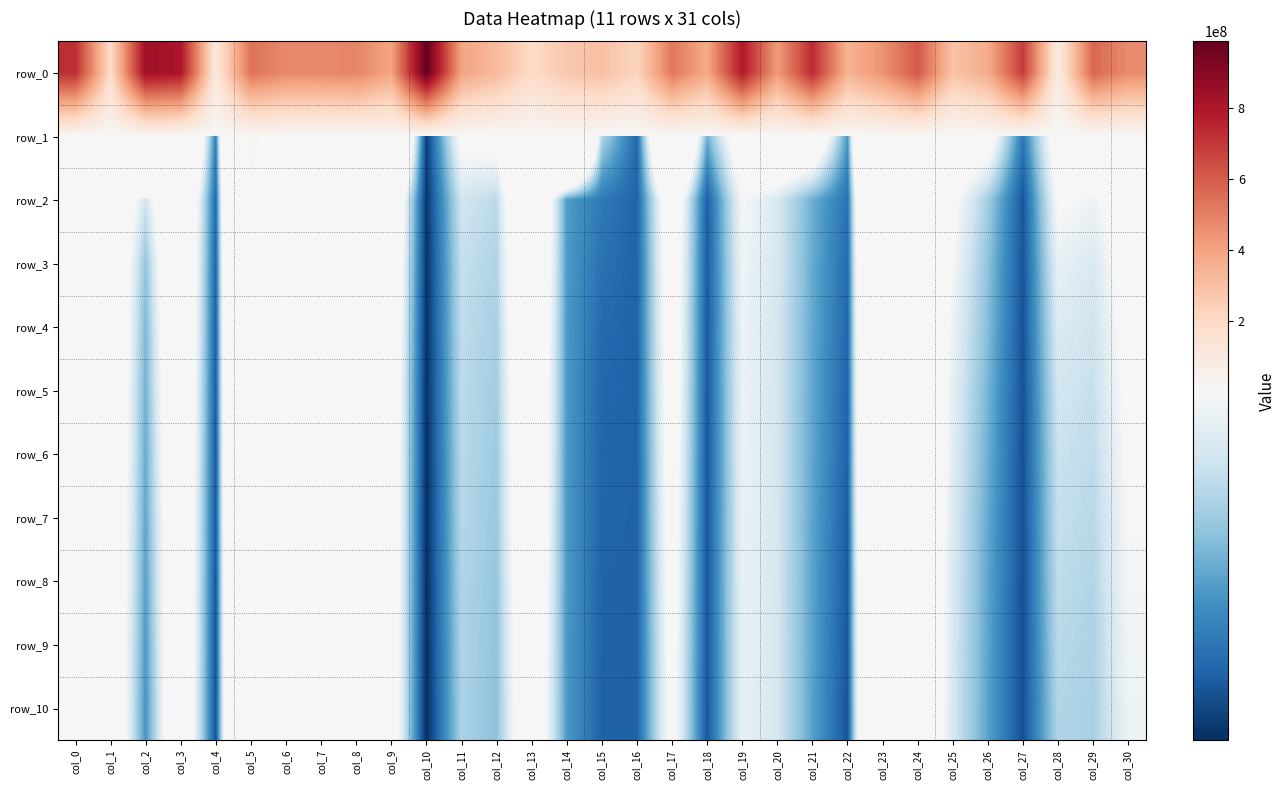

Reading right to left, what are all the values shown in this chart?

row_0: 464802387.8	571763735.1	88629609.4	687227376.6	369012645.7	283900258.9	611078618.2	443987649.0	341468264.0	736267015.7	419114751.1	791282262.0	371130384.2	523925327.2	217652367.7	297327332.2	268271169.7	191394741.6	317700511.6	395002345.3	987138826.7	390992352.9	485820219.7	474205066.3	474078953.0	534536747.3	115764238.4	804948723.4	835861152.8	186991684.9	727597302.0
row_1: 4115496.8	3049113.8	2894979.9	959651.8	2812842.8	3048623.6	4549059.9	8907296.8	1260475.1	3390959.4	3548505.1	3046710.6	1434751.5	5245476.9	829043.7	1809499.7	7739912.9	4597002.2	2634716.1	2568809.5	510819.0	5652276.8	5083443.8	3235559.6	5810725.6	11403344.6	1032511.7	5127870.1	9615689.1	4891766.8	6773466.7
row_2: 2779602.5	2313940.3	2463297.4	698284.0	1718683.1	2514657.6	3759396.0	7102451.8	910560.4	1433578.3	2096458.5	2395608.3	749752.8	3076709.4	793637.3	978826.6	1286117.7	3866705.0	1875400.8	2031749.4	448398.2	3548613.8	4327163.1	2888568.3	5012090.8	9403533.5	850014.6	3789527.7	2012895.1	3419263.9	5622189.8
row_3: 2643430.3	2095946.1	2258611.9	679693.6	1595533.3	2384792.6	3620946.3	6772361.2	852235.8	1401700.4	2076850.4	2331604.1	728854.5	2948610.1	790408.6	911287.1	1272510.6	3712635.5	1797885.0	1944039.8	437736.8	3311328.6	4068900.7	2845633.9	4744510.0	8981812.7	800169.3	3682869.6	1614017.3	3367878.6	5271546.0
row_4: 2567291.5	2011699.5	2141939.5	667696.2	1542748.9	2287510.1	3530764.2	6662160.1	823178.9	1381031.1	2071117.0	2309684.4	718770.4	2903004.4	789483.0	847374.8	1269255.2	3567436.4	1748321.7	1907784.5	429870.5	3165449.9	3844640.2	2822134.0	4487012.0	8819442.7	758973.6	3618357.2	1505170.1	3339399.6	5047336.1
row_5: 2505437.2	1943773.6	2041758.9	660653.0	1472107.0	2217605.6	3453165.3	6583938.0	803589.1	1367656.9	2067117.7	2295385.9	710163.9	2859920.1	789015.8	820057.6	1267824.7	3478669.7	1706787.3	1879662.8	421568.7	3054670.4	3582342.3	2812415.7	4318114.9	8668823.2	737622.5	3545566.9	1445155.1	3305137.0	4852845.5
row_6: 2456982.7	1896662.2	1982509.5	655897.9	1427496.6	2171014.3	3402433.5	6525617.1	781509.0	1360479.5	2065147.5	2285666.3	706426.5	2816577.2	788657.6	808412.8	1266714.5	3399280.3	1679700.6	1860647.8	413740.0	3010331.1	3409130.8	2807843.0	4230273.9	8534716.6	722990.0	3484190.1	1398779.8	3293528.0	4523106.5
row_7: 2411209.0	1853584.3	1945289.0	652331.4	1388194.5	2130050.5	3361424.9	6477464.8	743451.7	1349233.0	2064244.9	2279716.6	701605.1	2763387.8	788463.5	796848.7	1265489.0	3340058.8	1659326.1	1837713.8	409615.7	2987696.7	3191321.1	2806440.3	4174474.4	8362715.9	709490.7	3452886.7	1358639.7	3288416.7	4196692.2
row_8: 2368122.8	1811640.7	1905004.4	650168.9	1356706.6	2107671.7	3322137.4	6427181.2	717598.1	1340464.5	2063211.9	2277114.3	697614.3	2710483.2	788374.0	790240.8	1263931.1	3270527.1	1631830.7	1815031.6	405566.3	2968981.5	2900100.0	2805792.0	4140396.3	8152882.3	687745.9	3438466.9	1307422.2	3284086.2	4005312.4
row_9: 2337105.7	1776745.3	1864824.0	648370.4	1346093.5	2087632.6	3294247.2	6390470.5	698407.0	1334414.8	2062518.2	2275548.1	695452.0	2672701.6	788309.7	785999.0	1261754.9	3229293.6	1609182.4	1794167.9	401117.3	2957954.7	2718143.9	2805056.9	4108158.4	8027286.6	666635.4	3420507.5	1252015.3	3280144.0	3860016.9
row_10: 2313055.2	1748641.0	1815753.8	647056.2	1336660.3	2077441.5	3276804.9	6359992.6	683115.5	1328570.3	2062160.9	2274345.3	693470.3	2641500.5	788272.1	783329.0	1260421.0	3195089.4	1586414.7	1777267.4	397617.4	2947362.5	2627599.3	2804356.4	4053049.1	7933125.6	655189.4	3409151.1	1212582.0	3277848.7	3737467.0